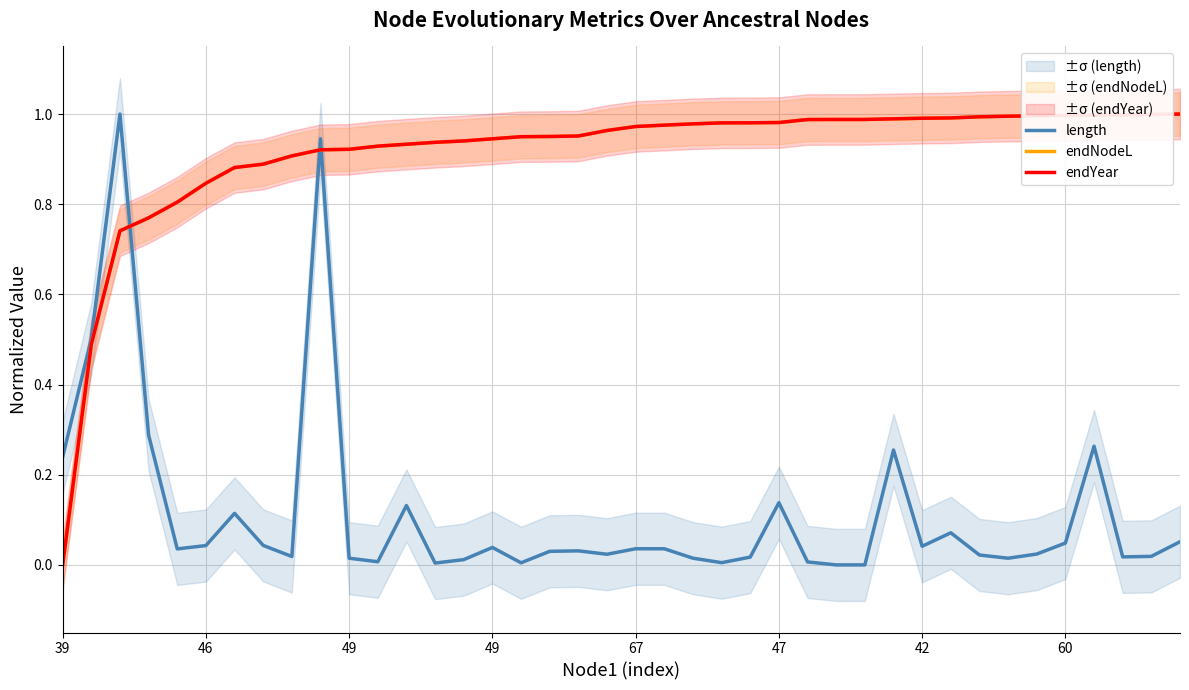

What is the sum of all endNodeL values?

36.5